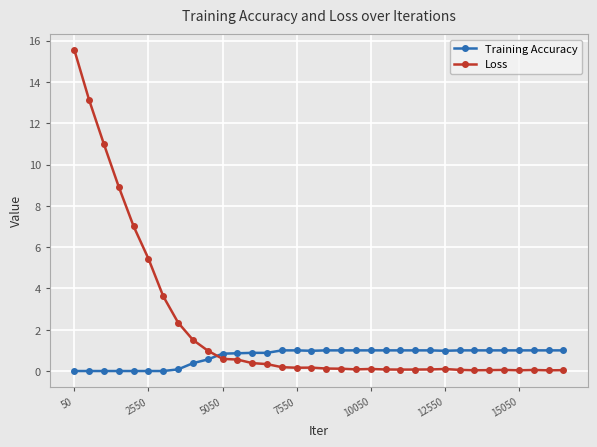

Which series has the largest total across all categories?

Loss